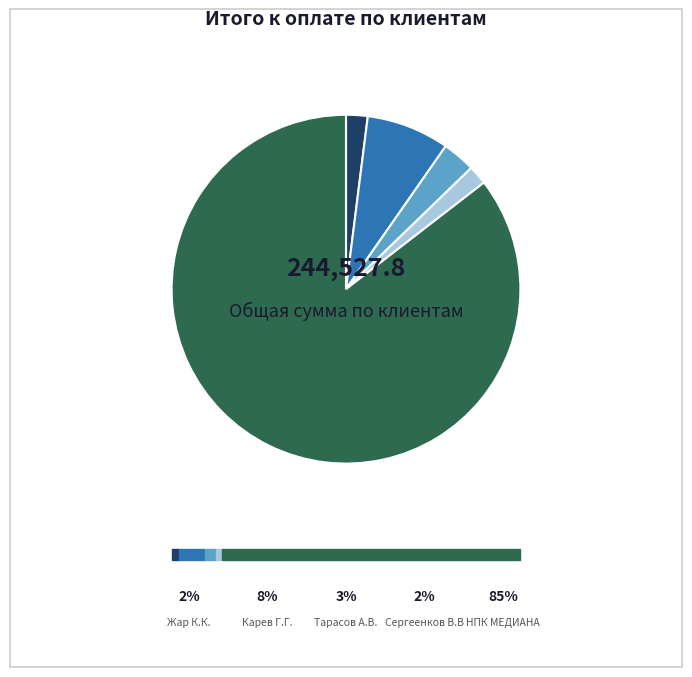

Does any single category account for the majority?

Yes